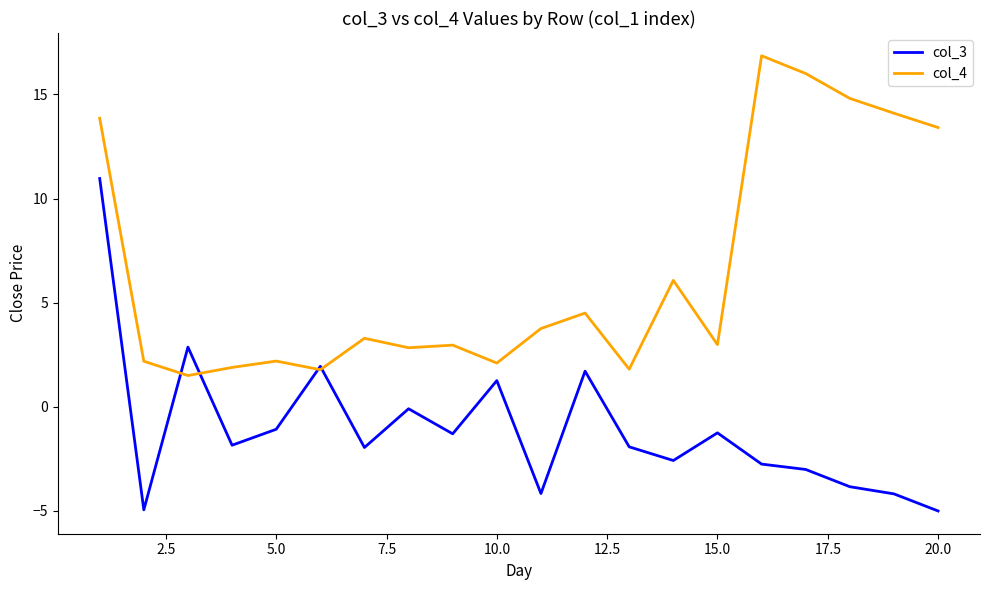

Which series has the largest total across all categories?

col_4